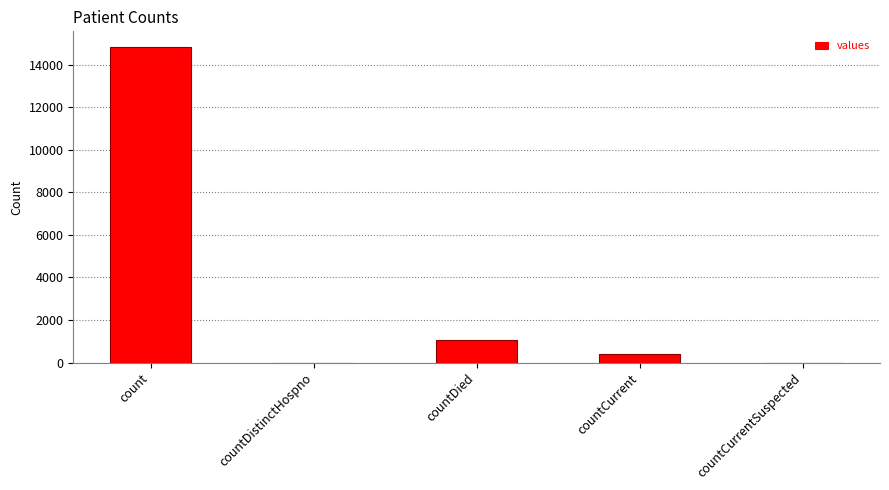

True or false: the data shows 9854 at countCurrentSuspected.

False